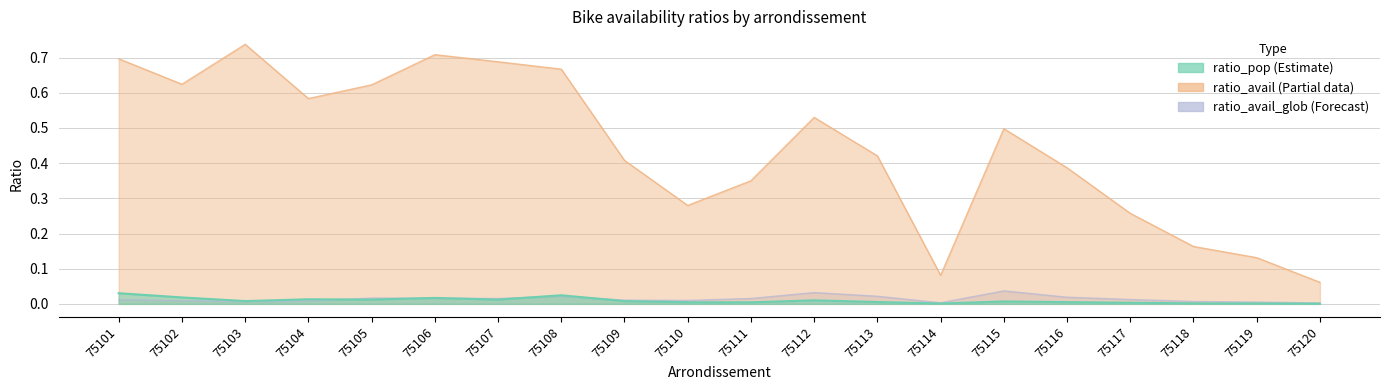

At which category is the sum across all series the highest?

75103